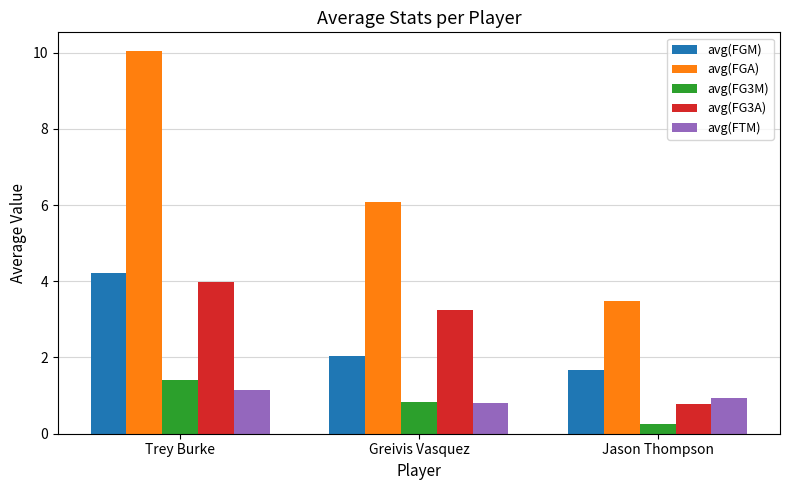

What is the difference between the highest and lowest values at Jason Thompson?

3.2